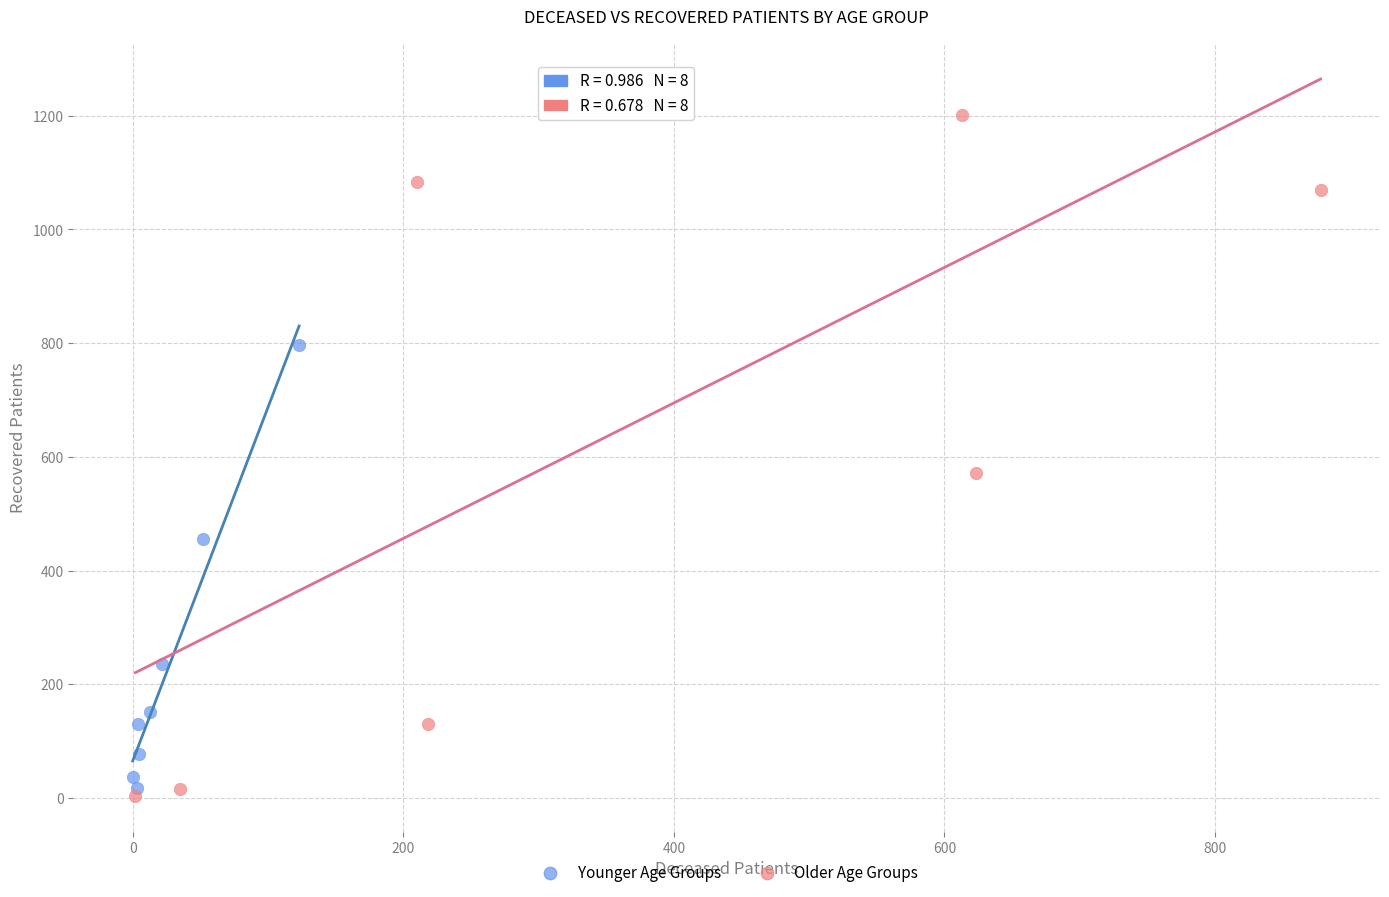

Which series has the widest spread of Y values?

Older Age Groups